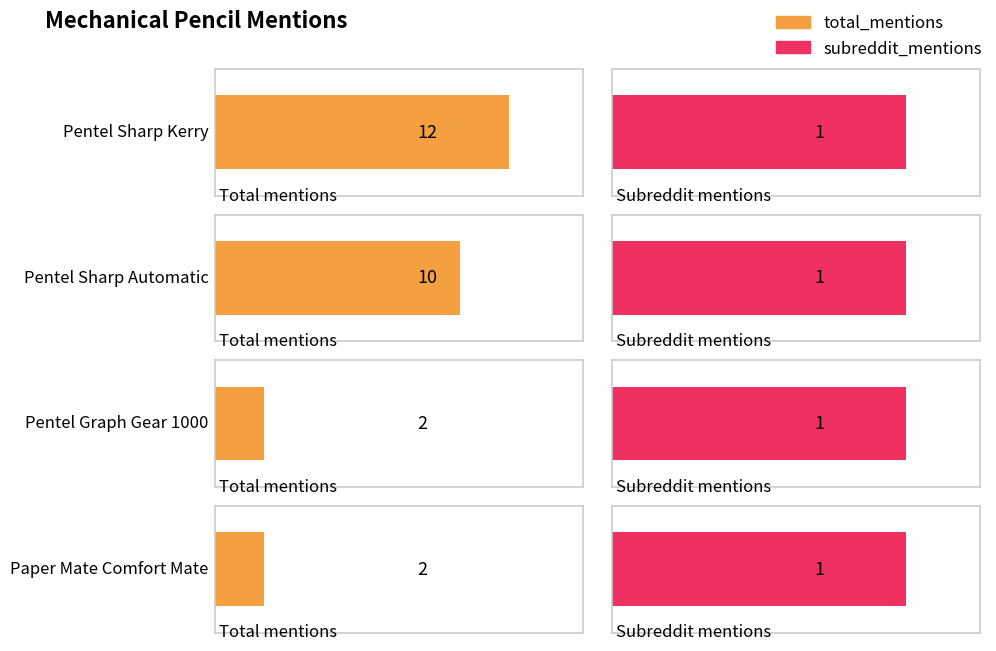

List the labels in order of total_mentions value, smallest first.

Pentel Graph Gear 1000, Paper Mate Comfort Mate, Pentel Sharp Automatic, Pentel Sharp Kerry